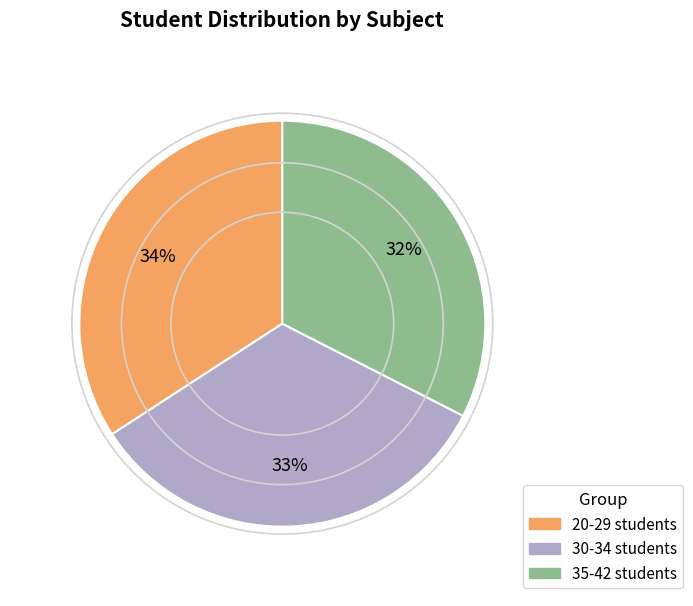

Is it true that 35-42 students is 26% of the pie?

False